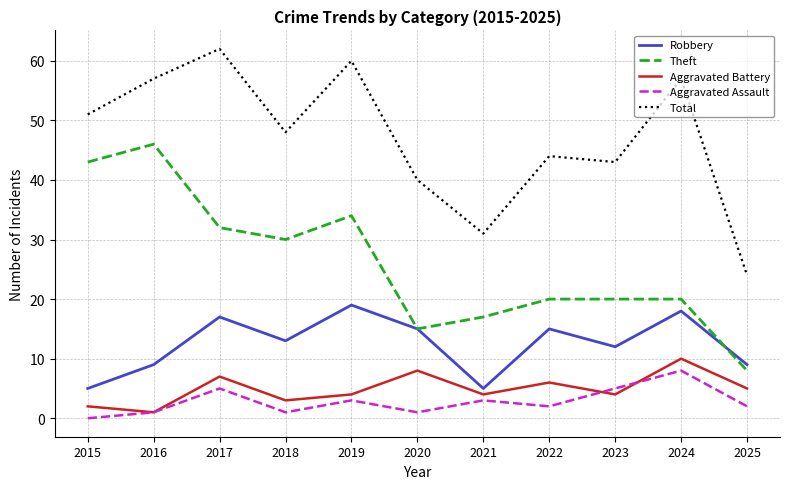

True or false: Aggravated Assault and Theft cross at least once.

False